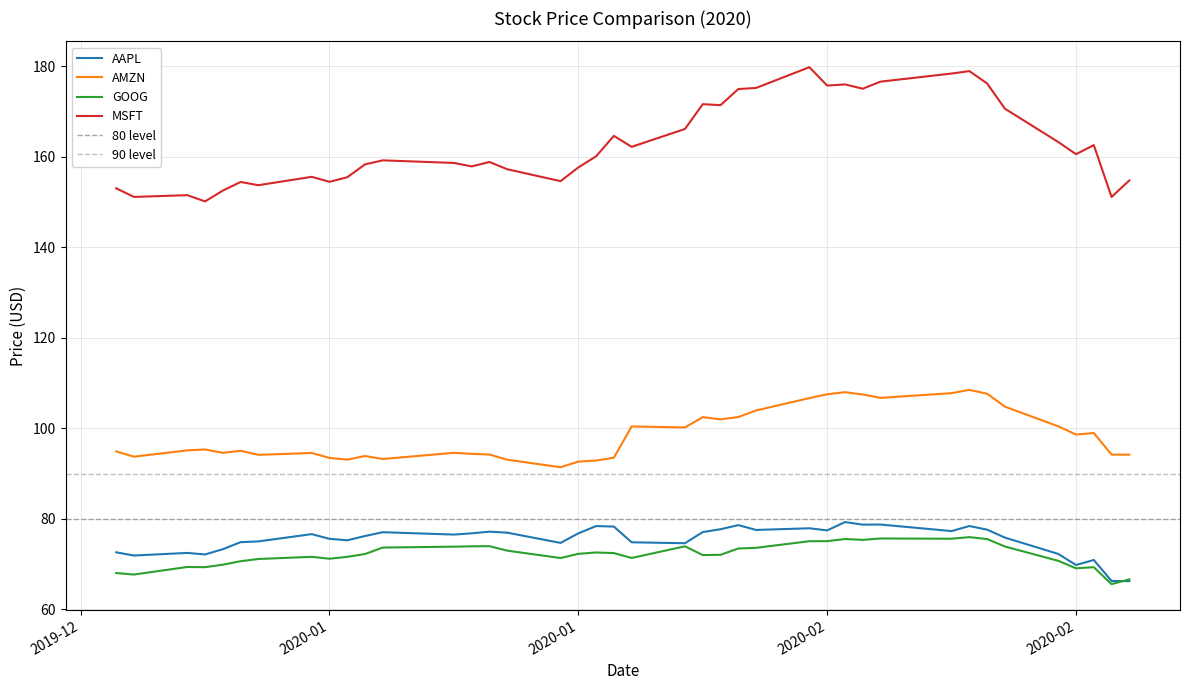

True or false: AAPL and AMZN intersect in this chart.

False